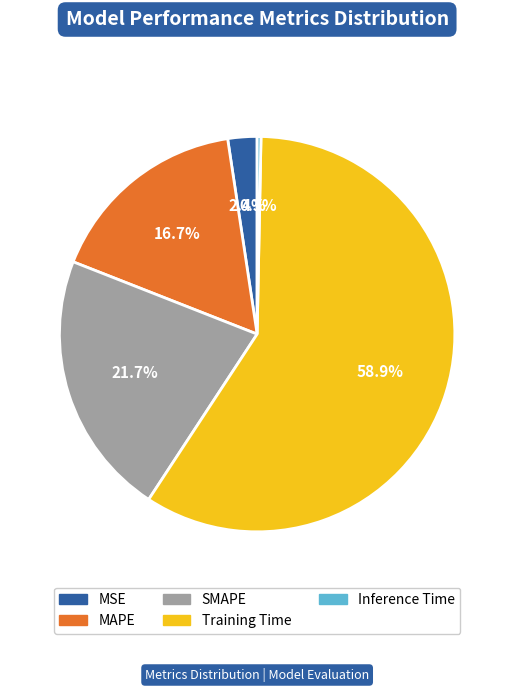

Which slice is the smallest?

Inference Time